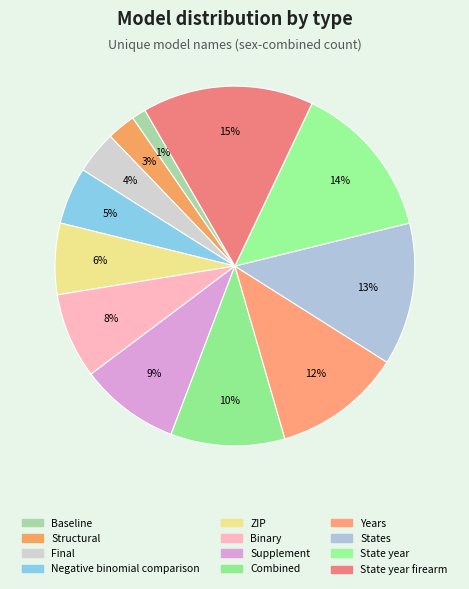

What is the largest slice in the pie chart?

State year firearm